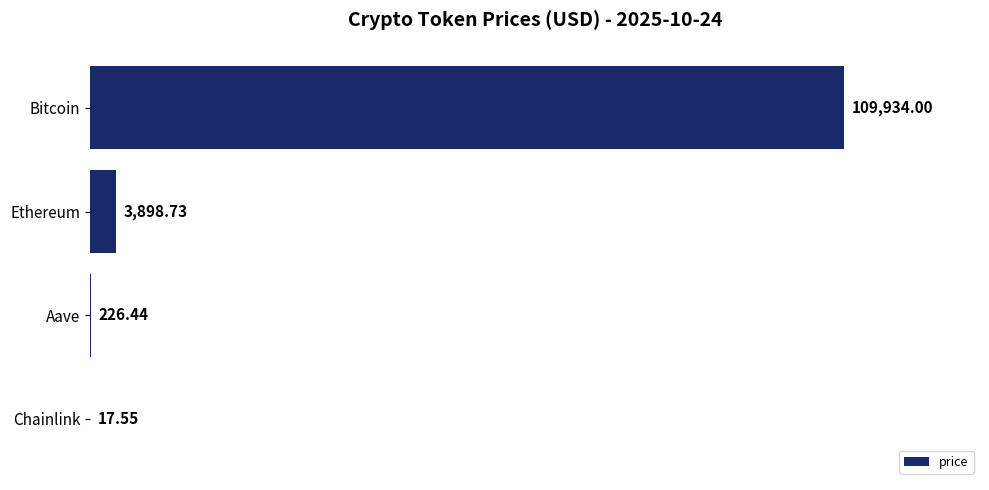

What is the sum of all values?

114076.7